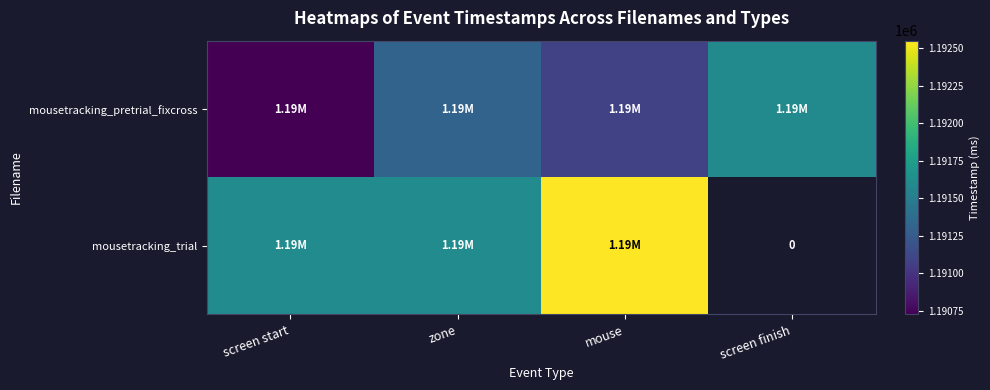

List the series in order of their peak value, lowest first.

mousetracking_pretrial_fixcross, mousetracking_trial